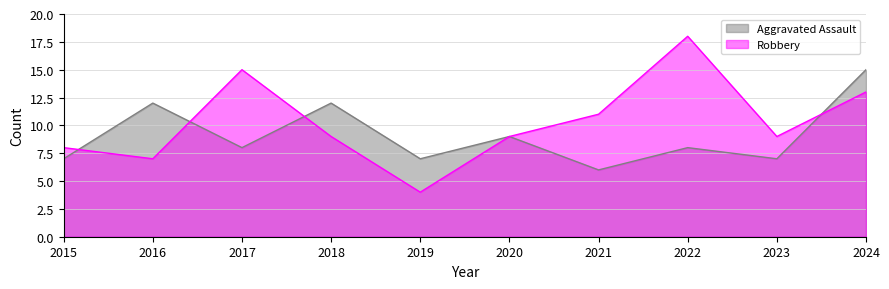

What is the difference between the highest and lowest values at 2019?

3